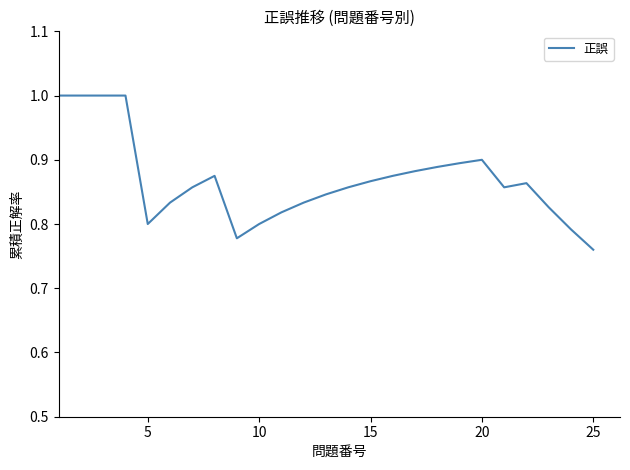

Which category has the lowest value across all series?

25